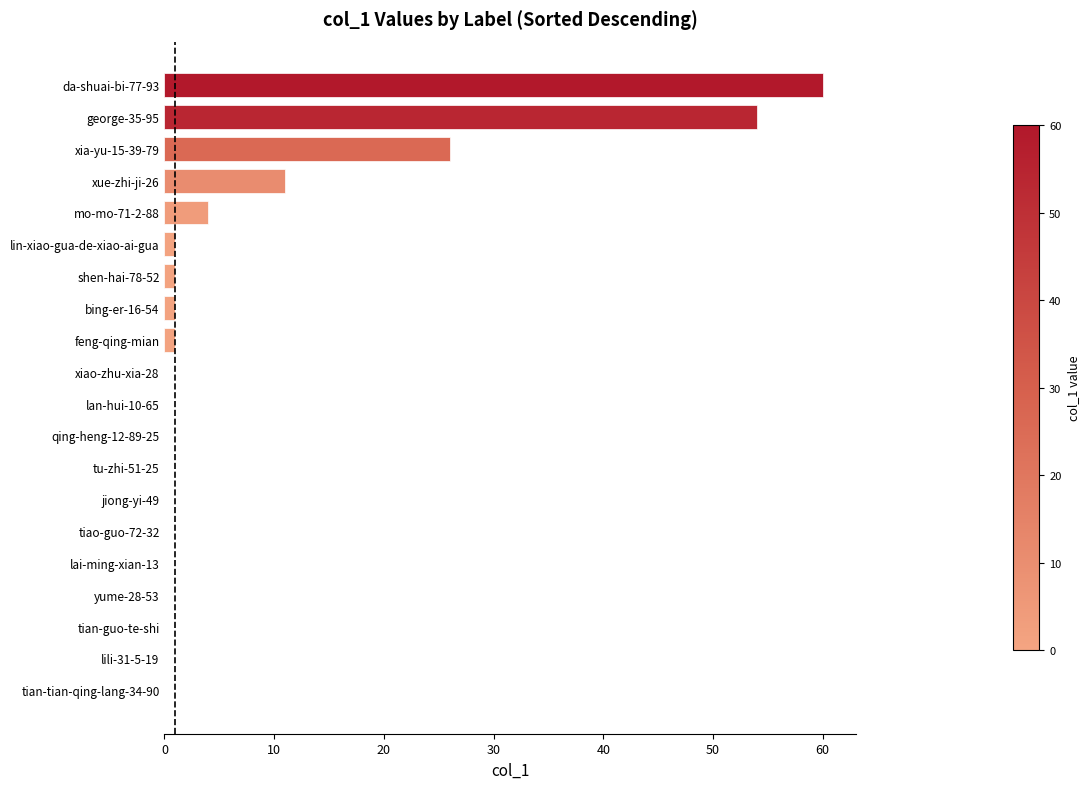

True or false: the data shows 30 at yume-28-53.

False